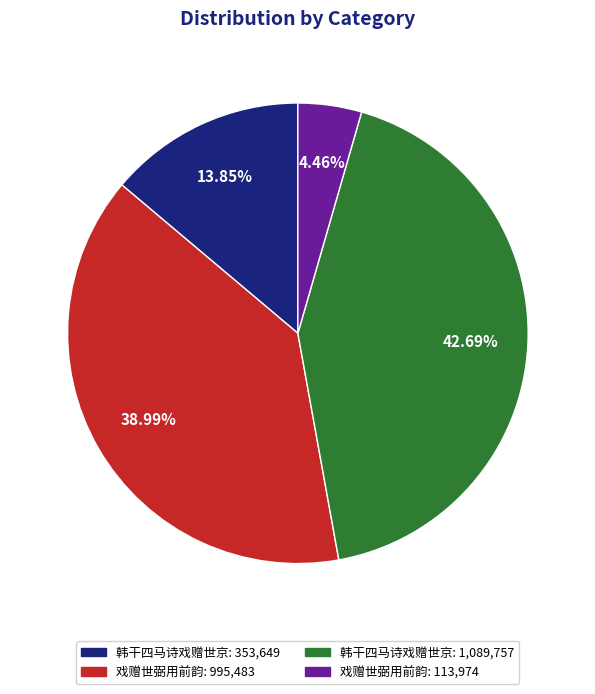

How many slices are in this pie chart?

4